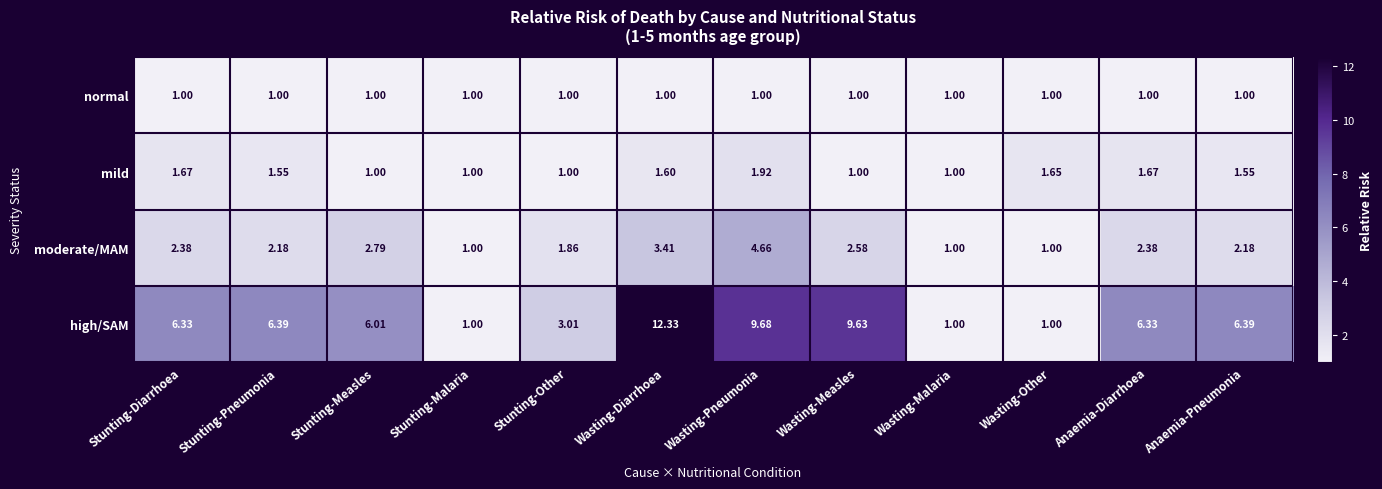

At which label does moderate/MAM first exceed 2?

Stunting-Diarrhoea